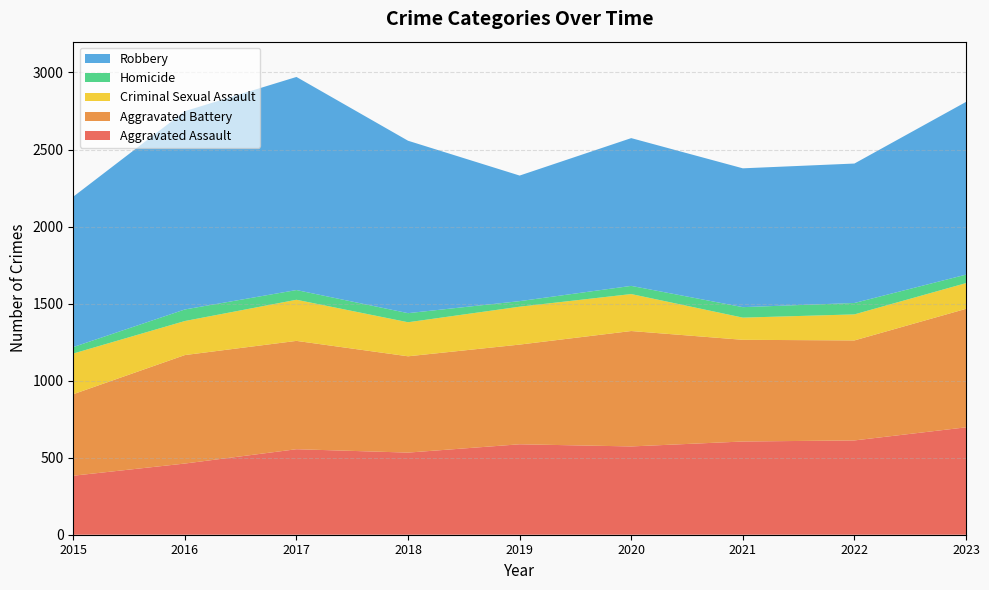

Reading right to left, extract all data points from this chart.

Aggravated Assault: 2023=697	2022=612	2021=605	2020=573	2019=587	2018=533	2017=555	2016=462	2015=383
Aggravated Battery: 2023=769	2022=649	2021=660	2020=749	2019=647	2018=625	2017=703	2016=704	2015=529
Criminal Sexual Assault: 2023=167	2022=169	2021=144	2020=240	2019=246	2018=221	2017=267	2016=221	2015=264
Homicide: 2023=55	2022=74	2021=68	2020=53	2019=36	2018=59	2017=63	2016=75	2015=42
Robbery: 2023=1121	2022=905	2021=901	2020=959	2019=815	2018=1119	2017=1383	2016=1287	2015=976